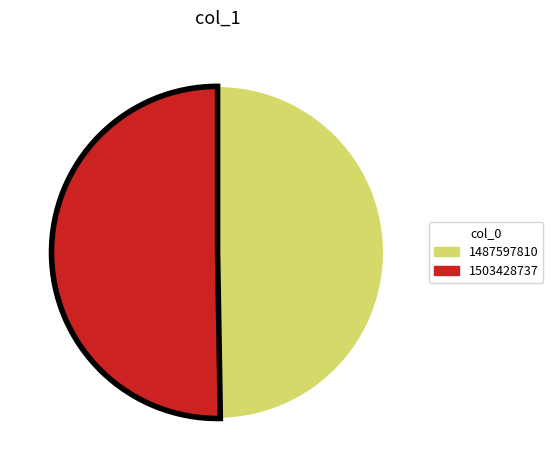

What is the smallest slice in the pie chart?

1487597810